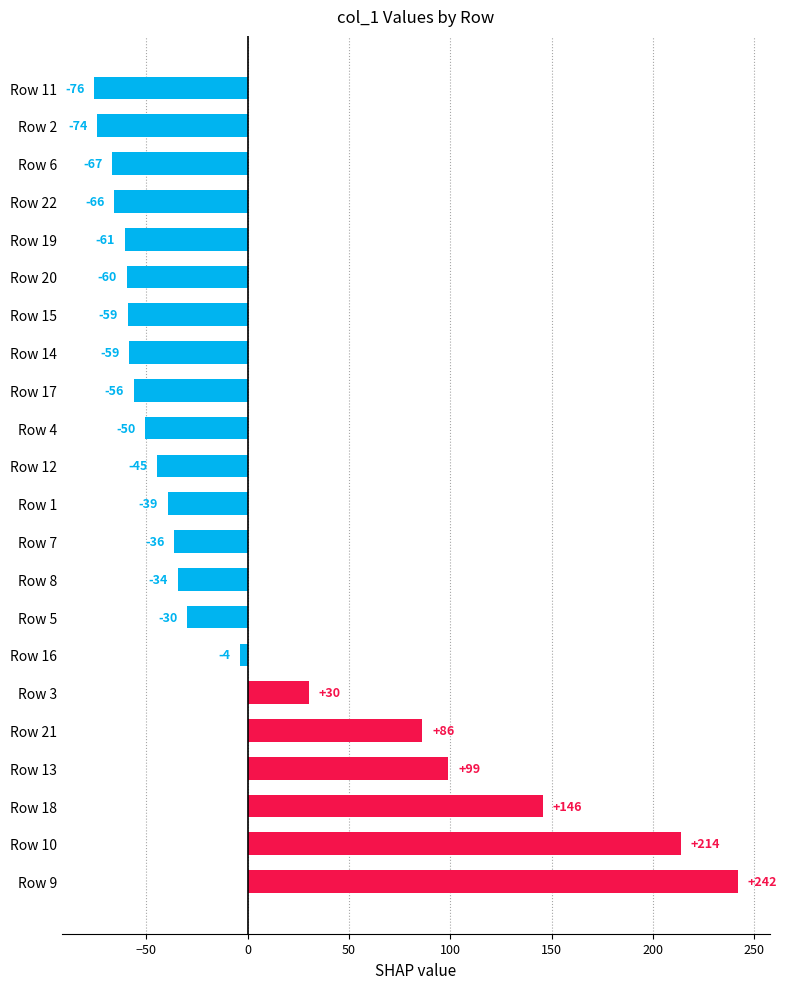

What is the smallest value displayed?

-75.9